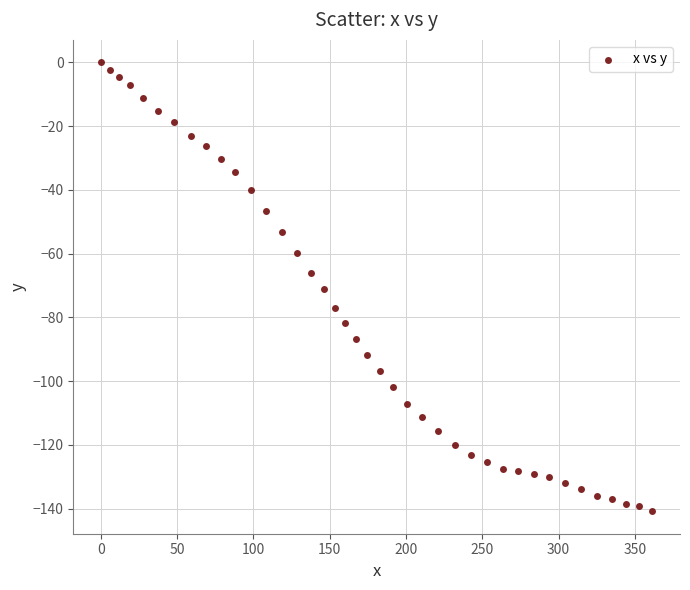

What is the range of X values (max minus min)?

361.5